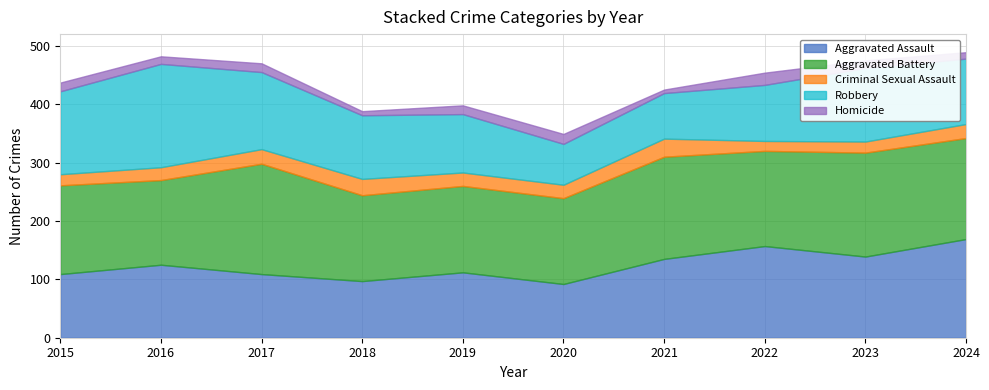

What are all the series names shown in the legend?

Aggravated Assault, Aggravated Battery, Criminal Sexual Assault, Robbery, Homicide